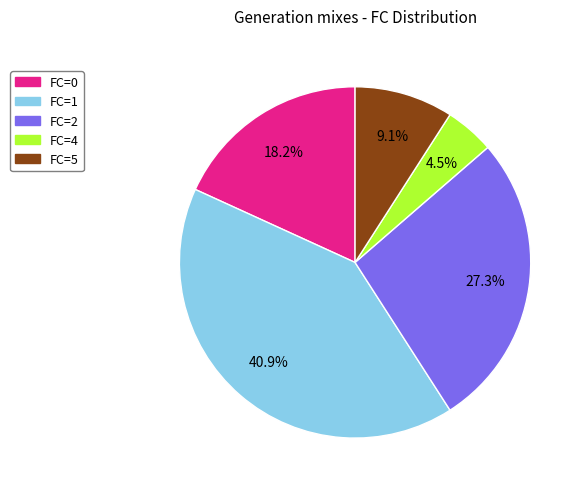

Which category has the biggest portion of the pie?

FC=1